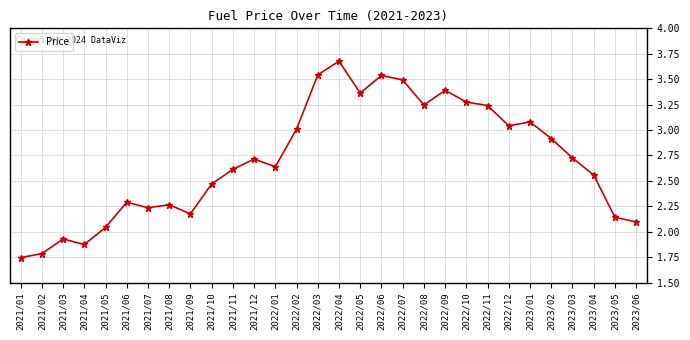

Is it true that the value at 2021/04 is 1.9?

True